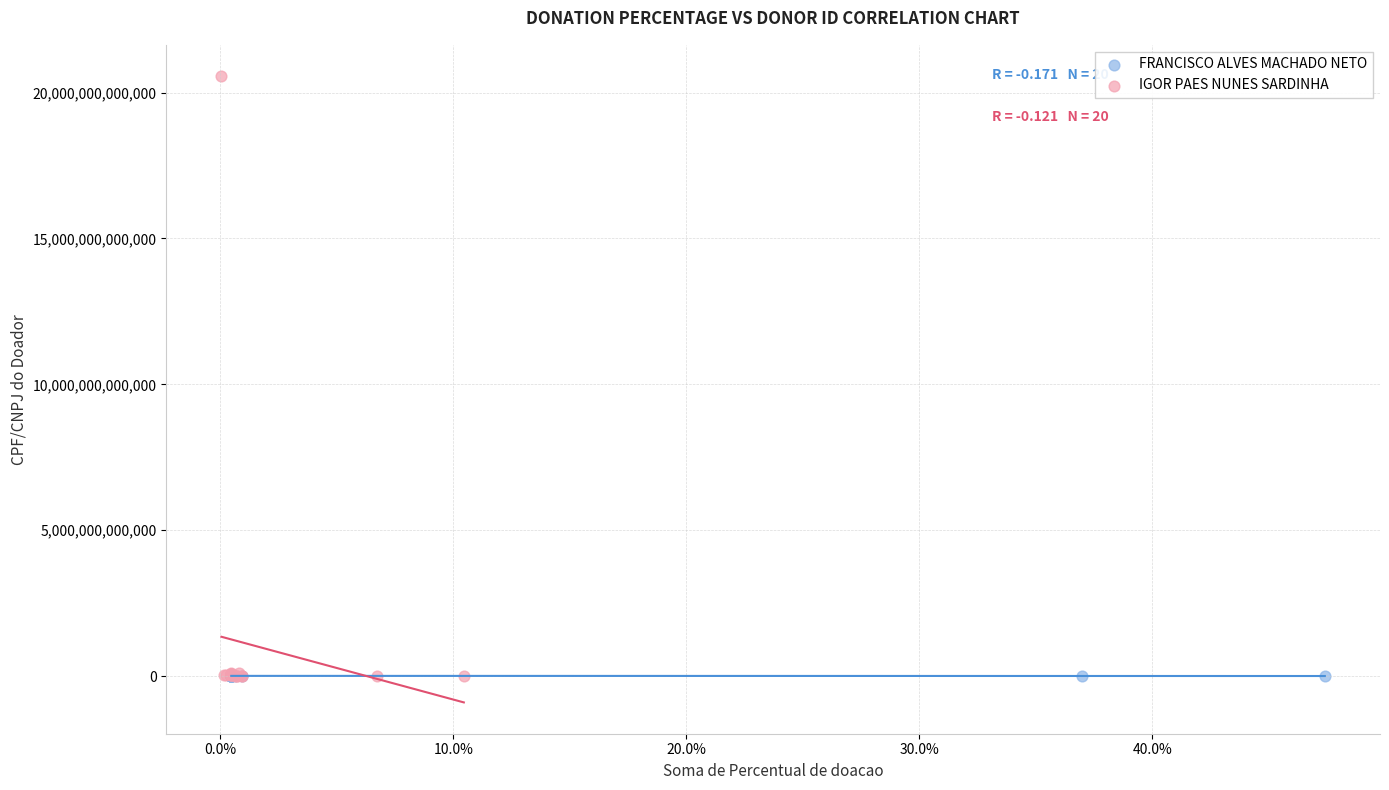

Which series has the widest spread of Y values?

IGOR PAES NUNES SARDINHA